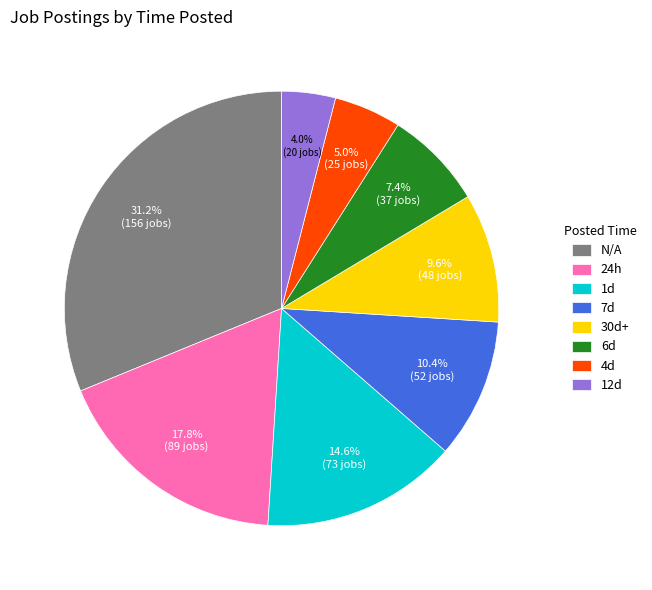

What is the ratio of the value at N/A to the value at 30d+?

3.2